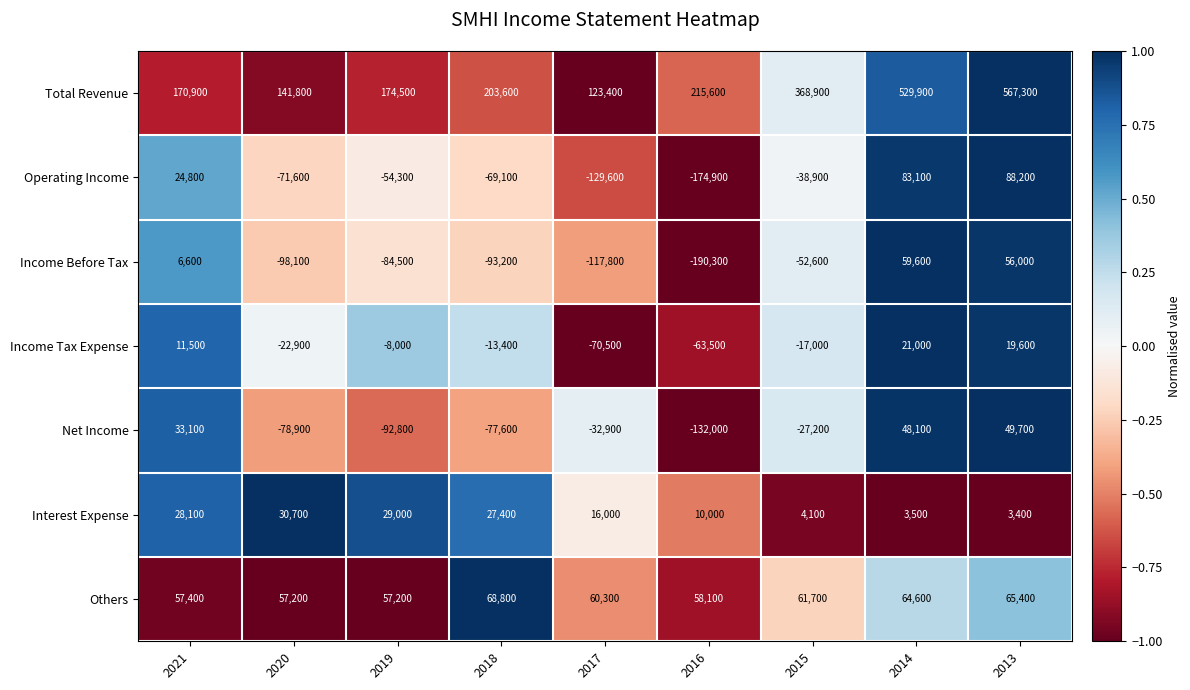

How many data points in Income Tax Expense are above -13400?

4